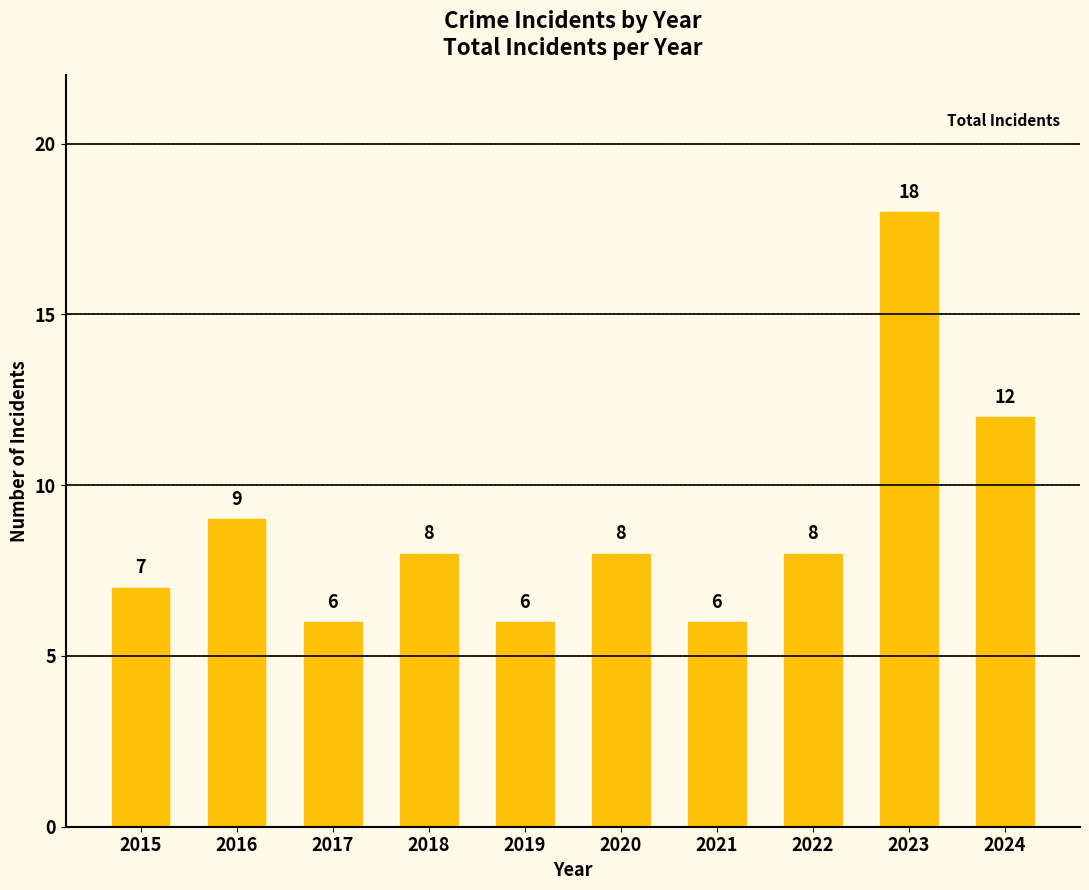

What is the value of the 9th bar from the left?

18